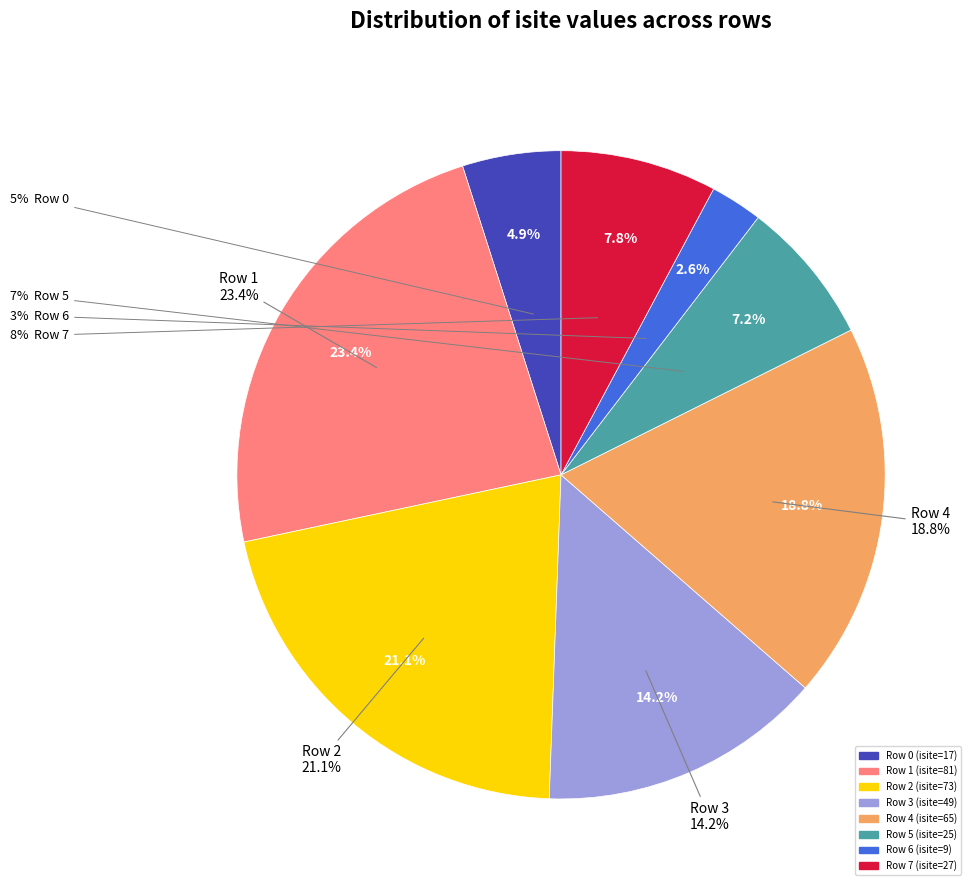

Does Row 5 account for over 50% of the chart?

No